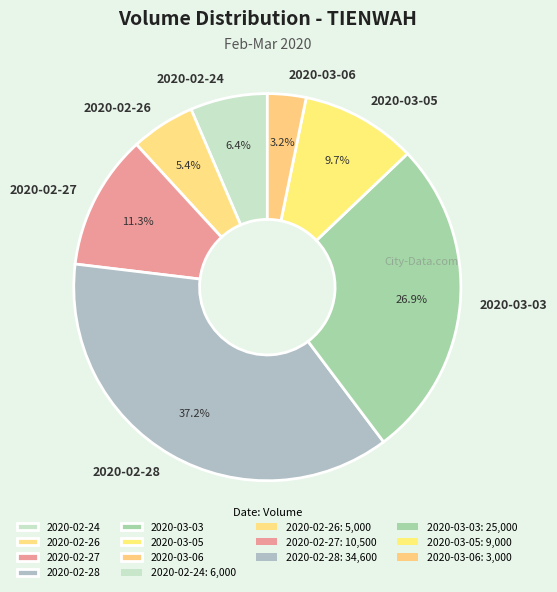

What portion of the pie excludes 2020-03-05?

90.3%